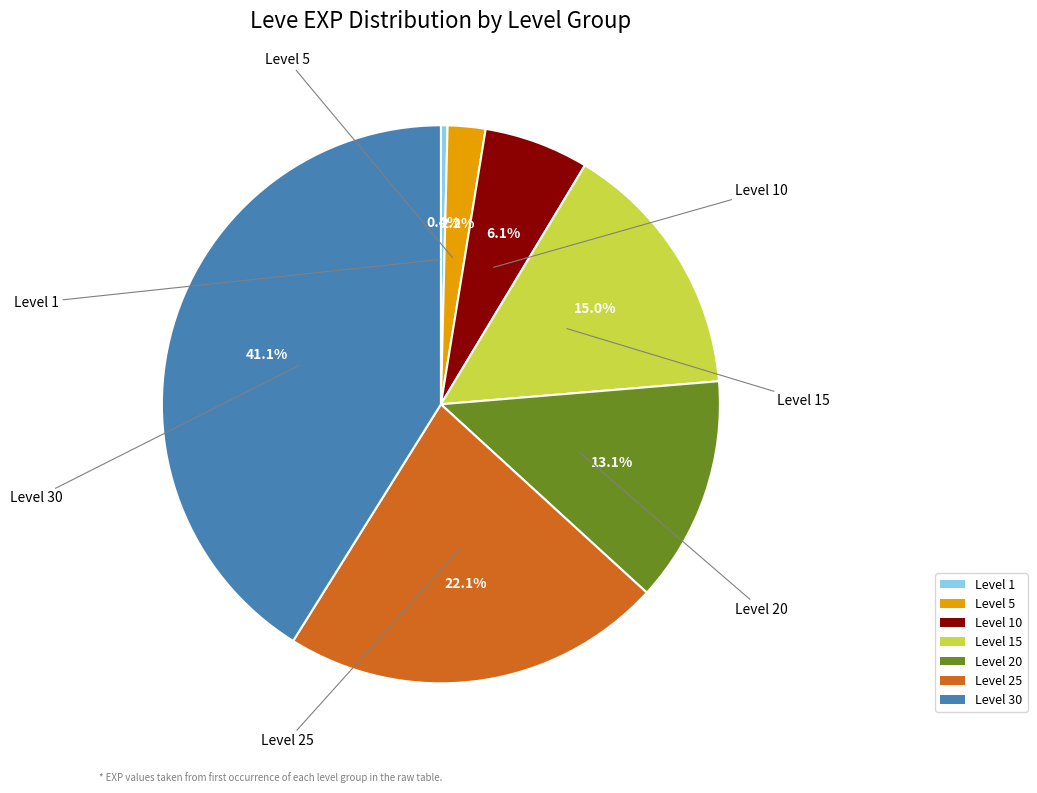

How many slices are in this pie chart?

7